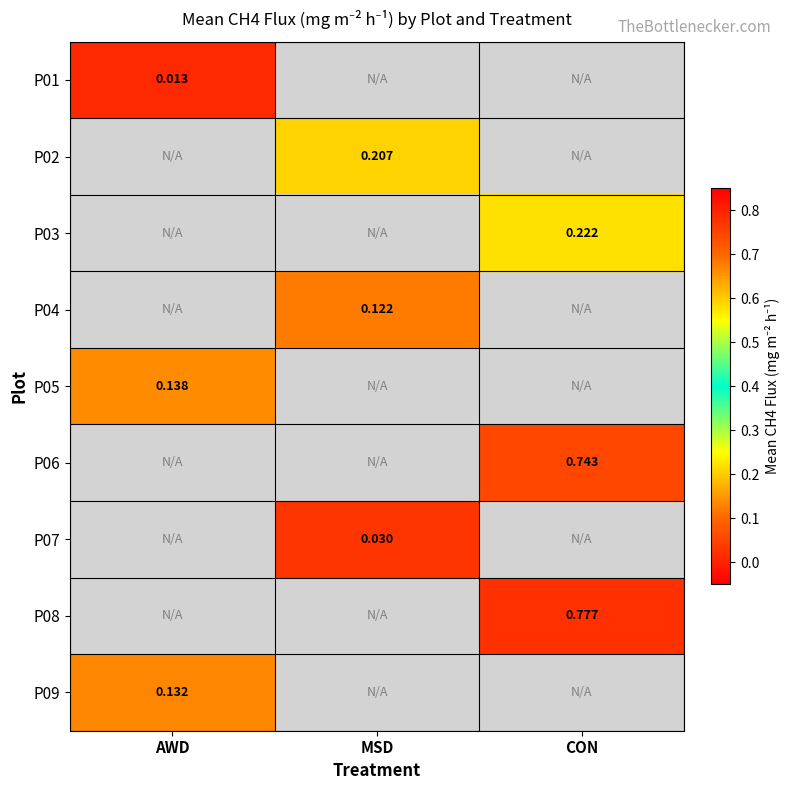

How many categories are shown in the chart?

3